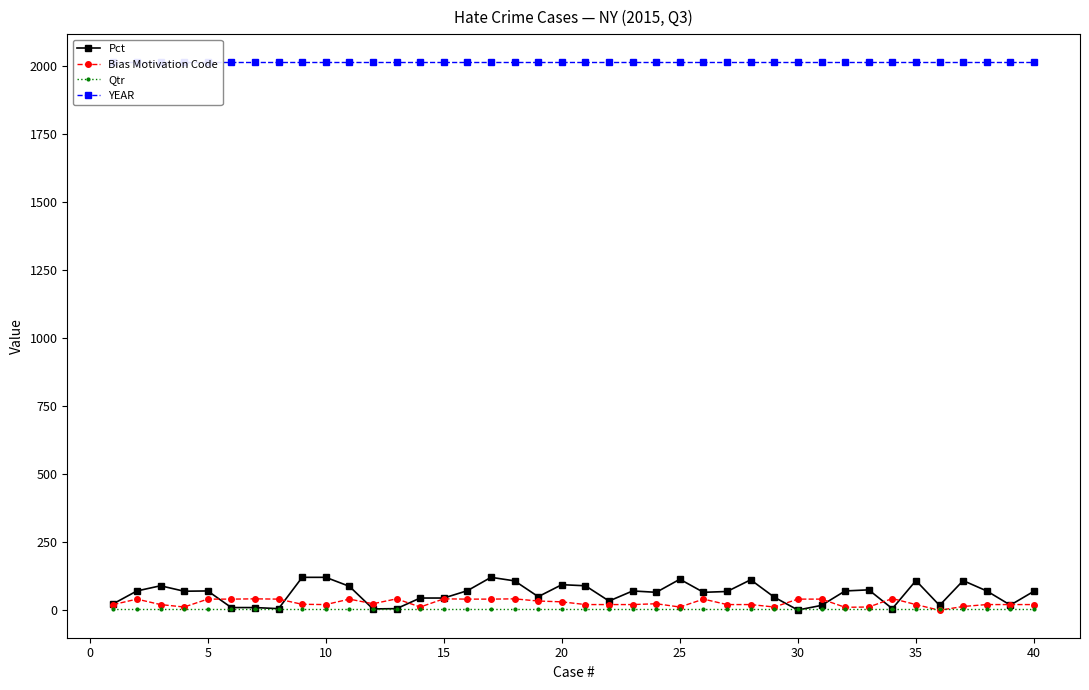

True or false: Qtr and YEAR intersect in this chart.

False